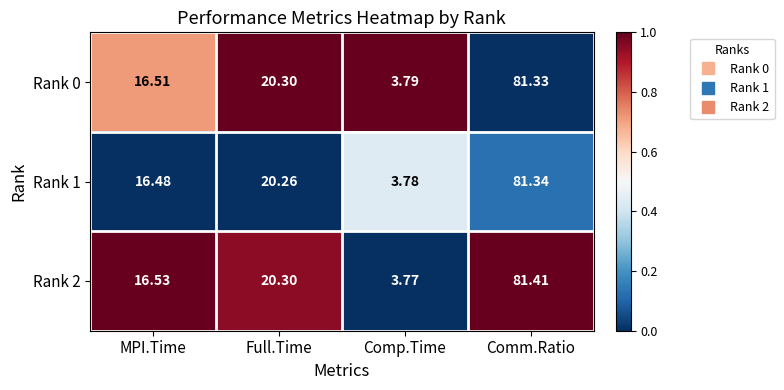

List the labels in order of Rank 0 value, smallest first.

Comp.Time, MPI.Time, Full.Time, Comm.Ratio